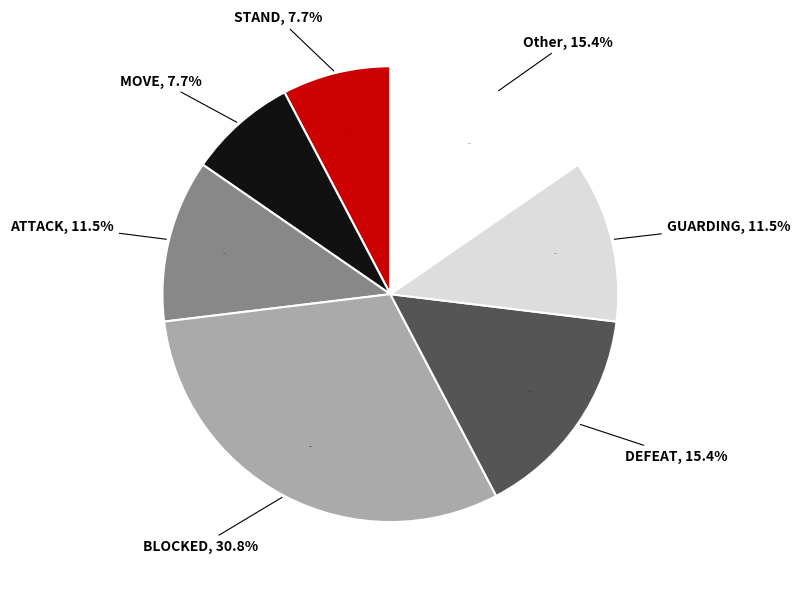

Approximately how many times larger is the value at BLOCKED compared to ATTACK?

2.7